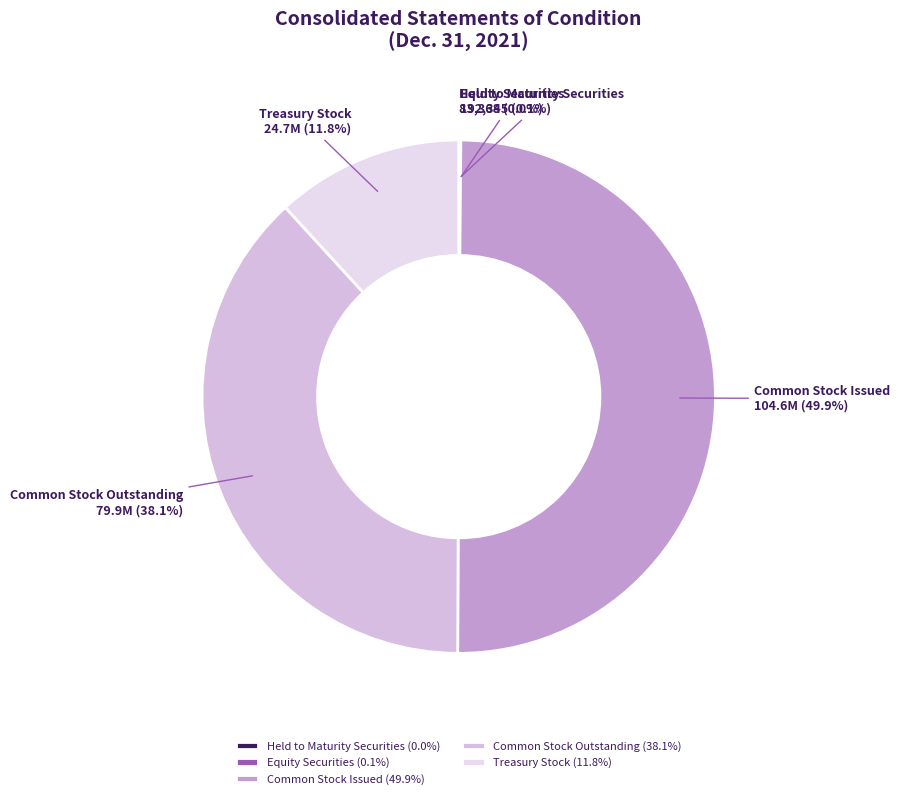

What percentage do Common Stock Outstanding and Treasury Stock together represent?

49.9%